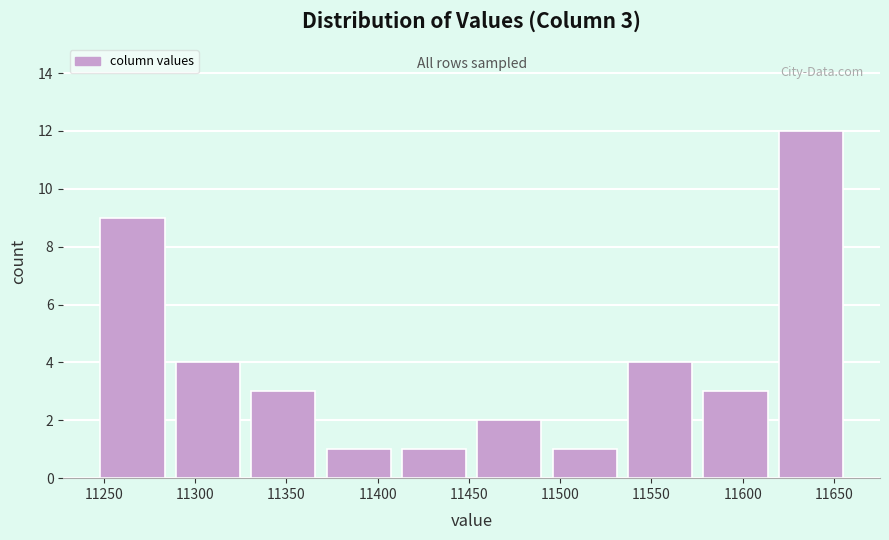

Over which range of the x-axis is the bar tallest?

11615 to 11660